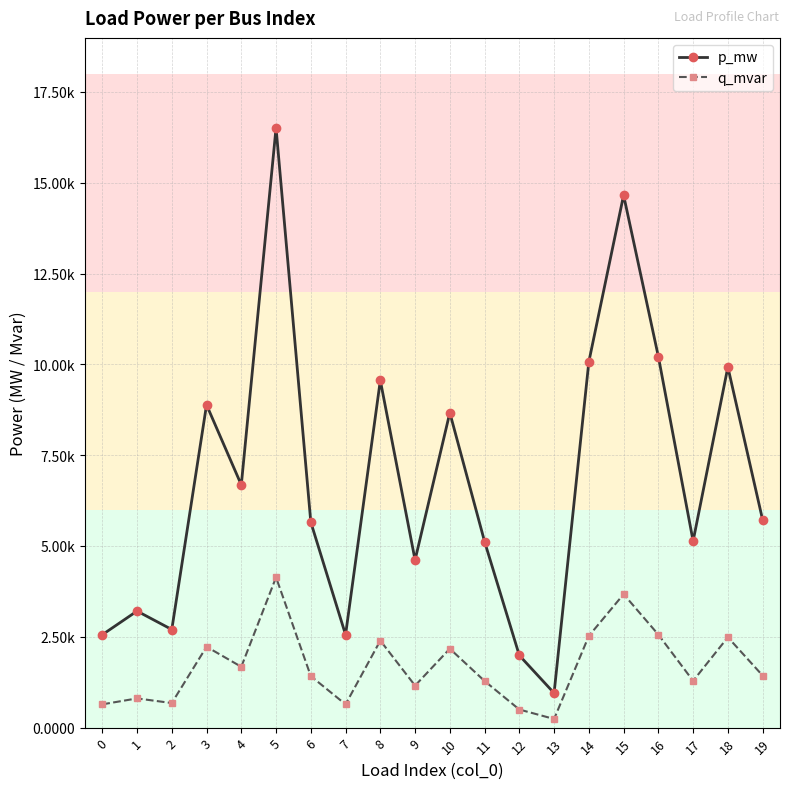

Is the value of q_mvar at 14 greater than the value of p_mw at 18?

No